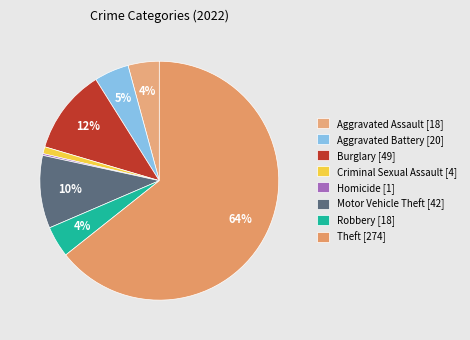

Which category has the biggest portion of the pie?

Theft [274]